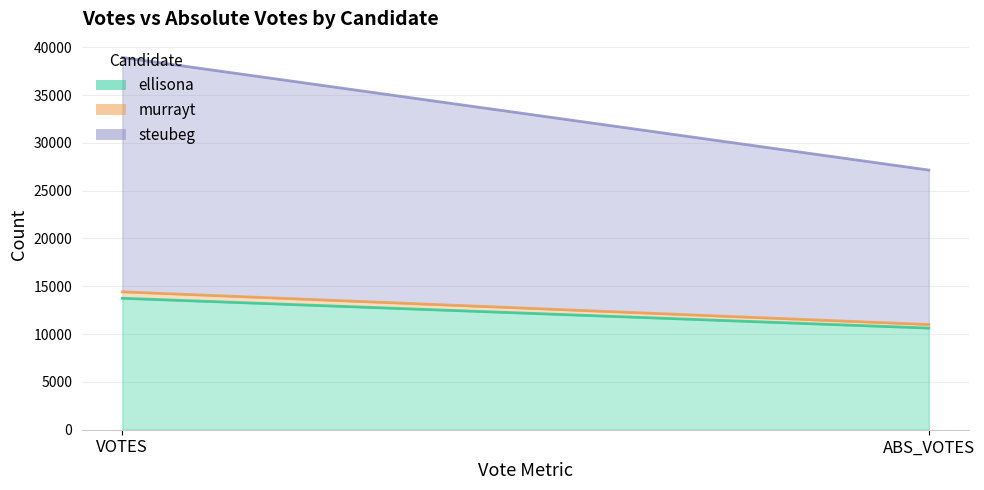

What is the difference between the highest and lowest values at ABS_VOTES?

15780